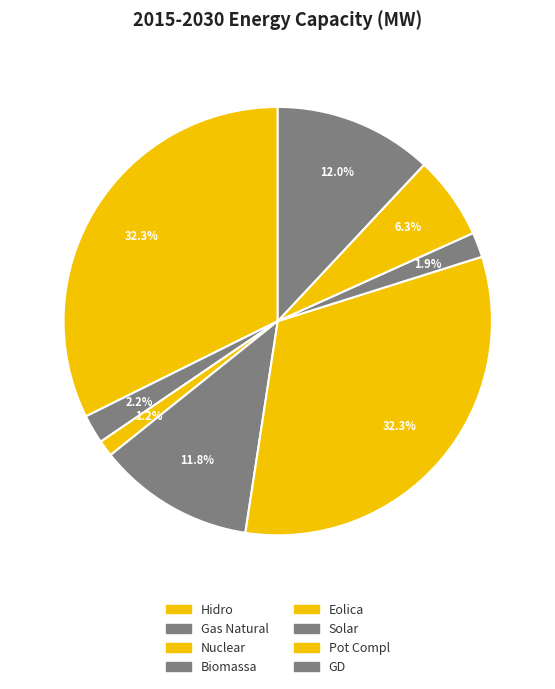

How many slices are in this pie chart?

8